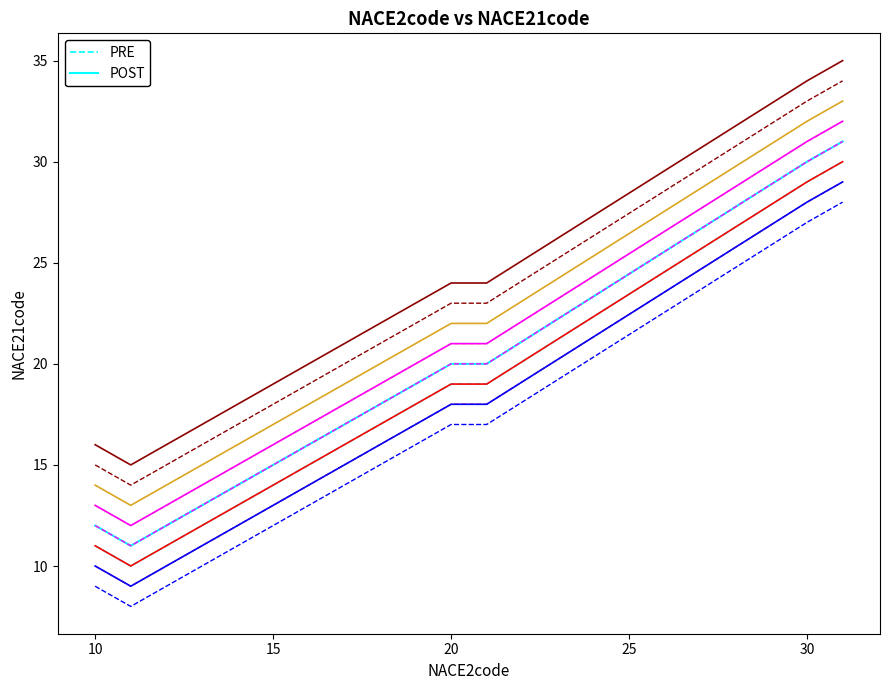

The value at 20 is 33. True or false?

False